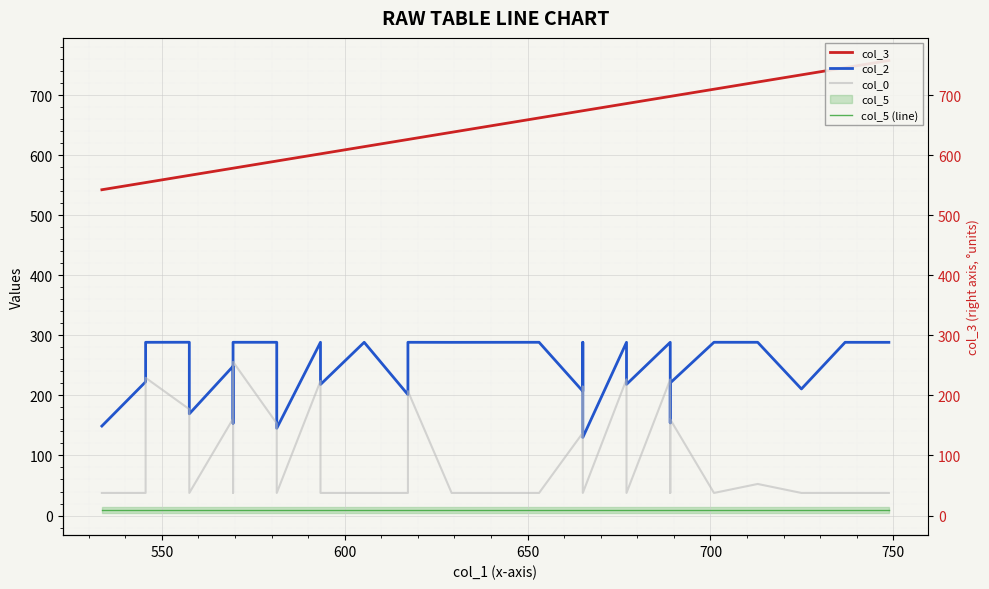

Is this an area chart (filled region under the line)?

No